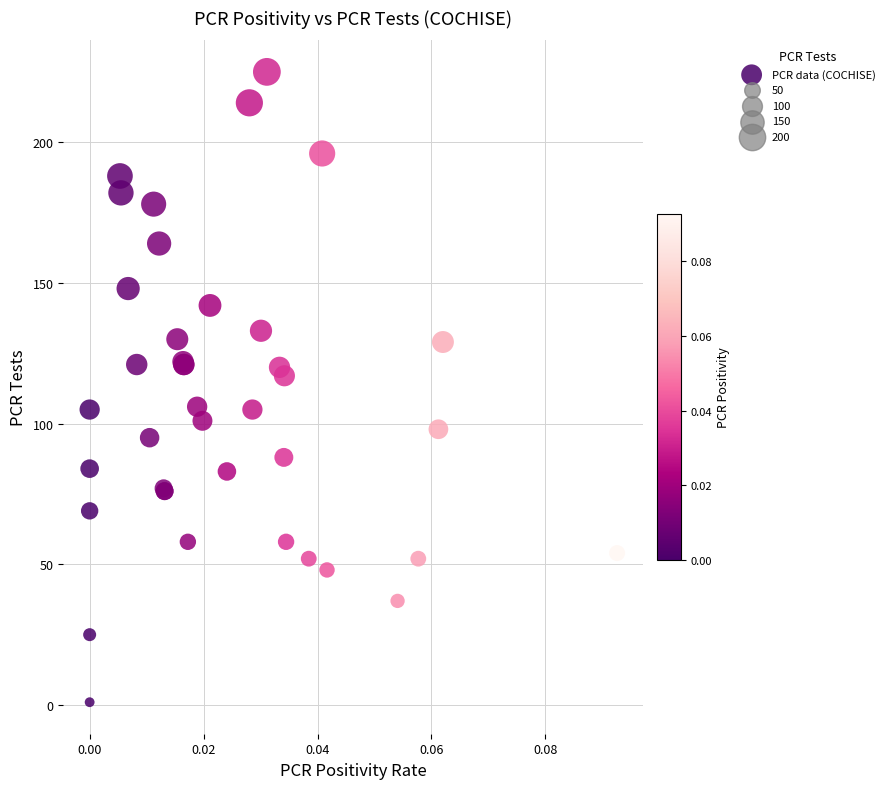

What Y value in the scatter plot is closest to 113?

117